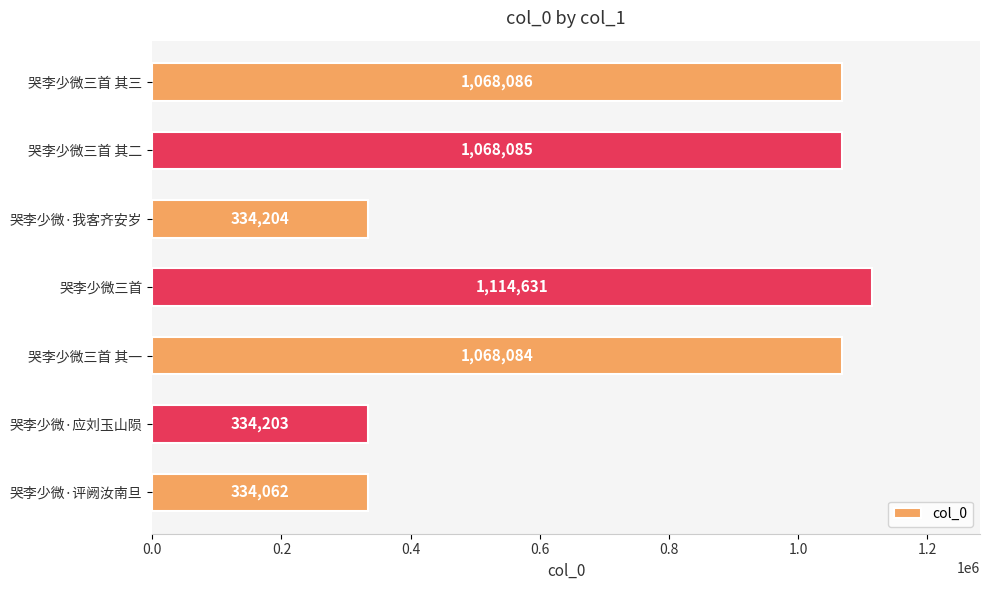

What position from the bottom is 哭李少微三首 其一?

3